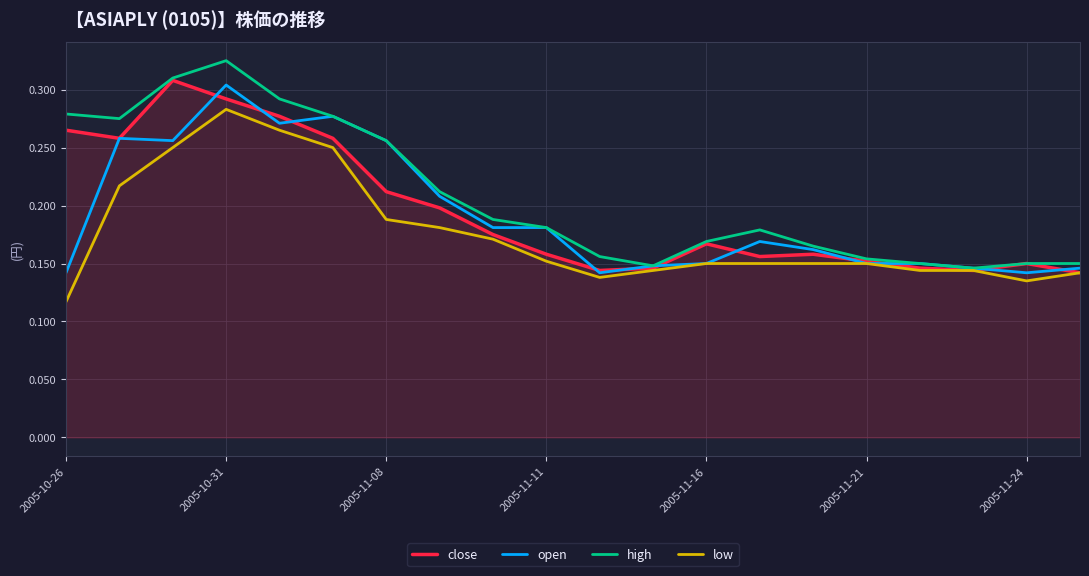

How many interior local valleys does the low series have?

2